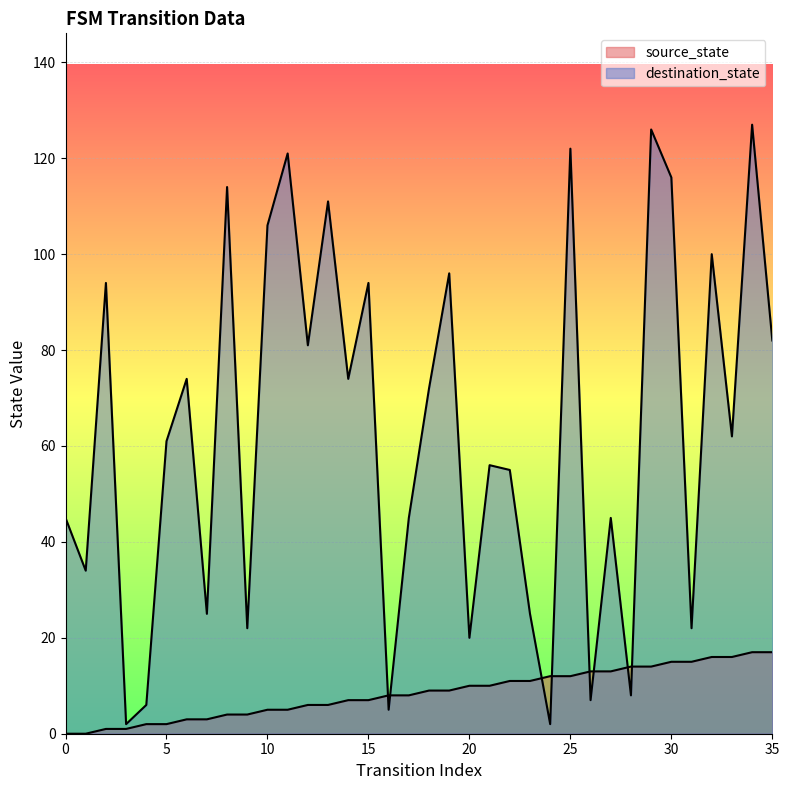

How many data points in destination_state are less than 62?

18